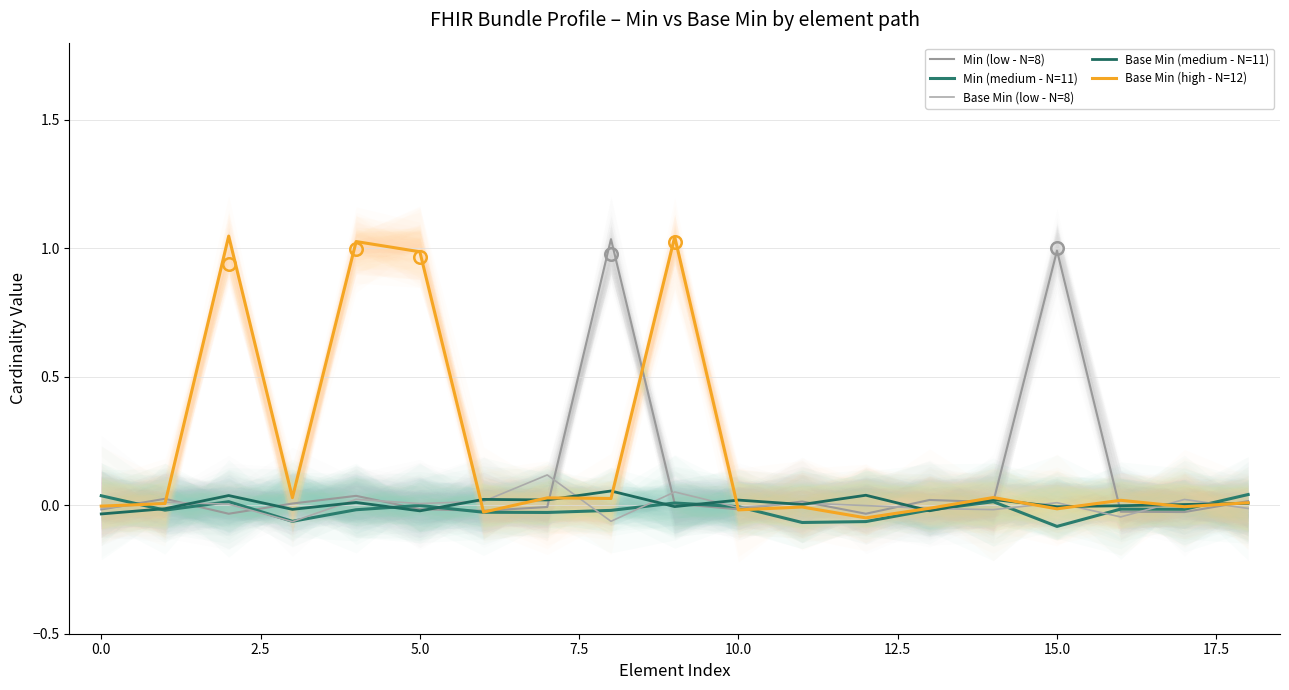

Does the chart have visible grid lines?

Yes